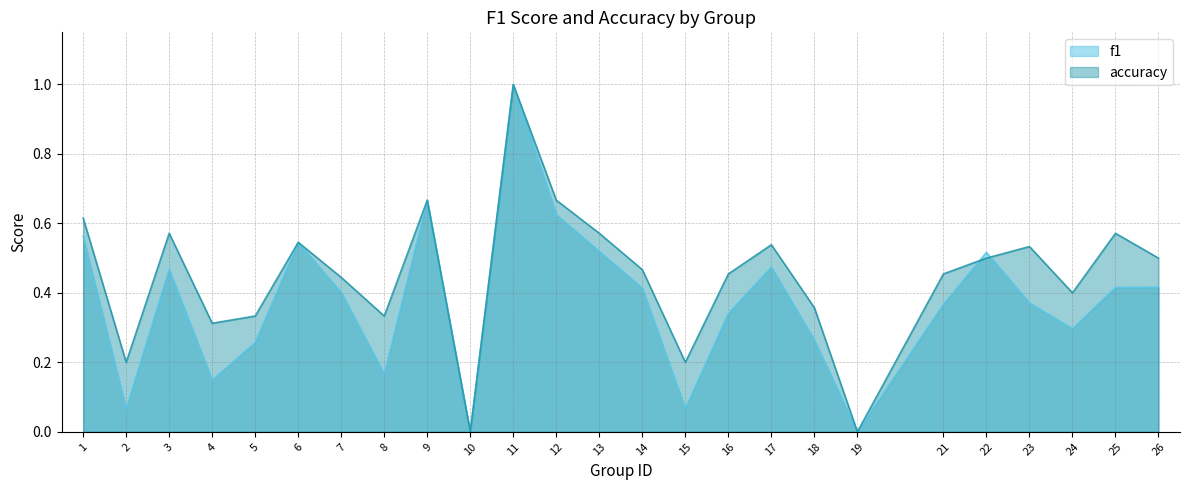

What is the value of the accuracy point at the 12th from the left?

0.7